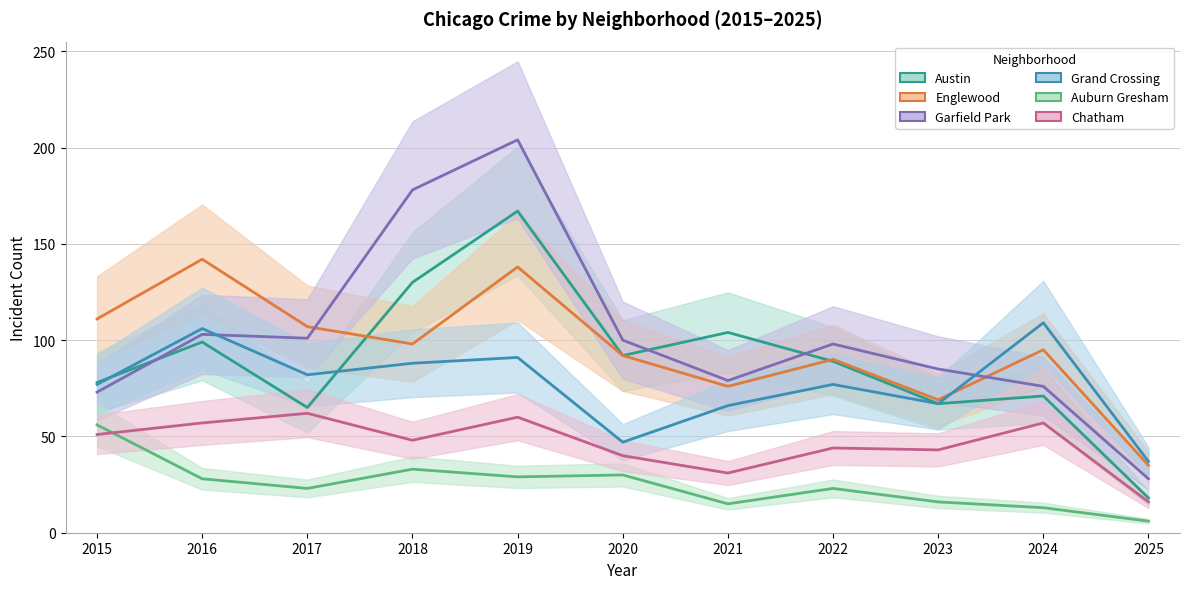

How many interior local peaks does the Englewood series have?

4